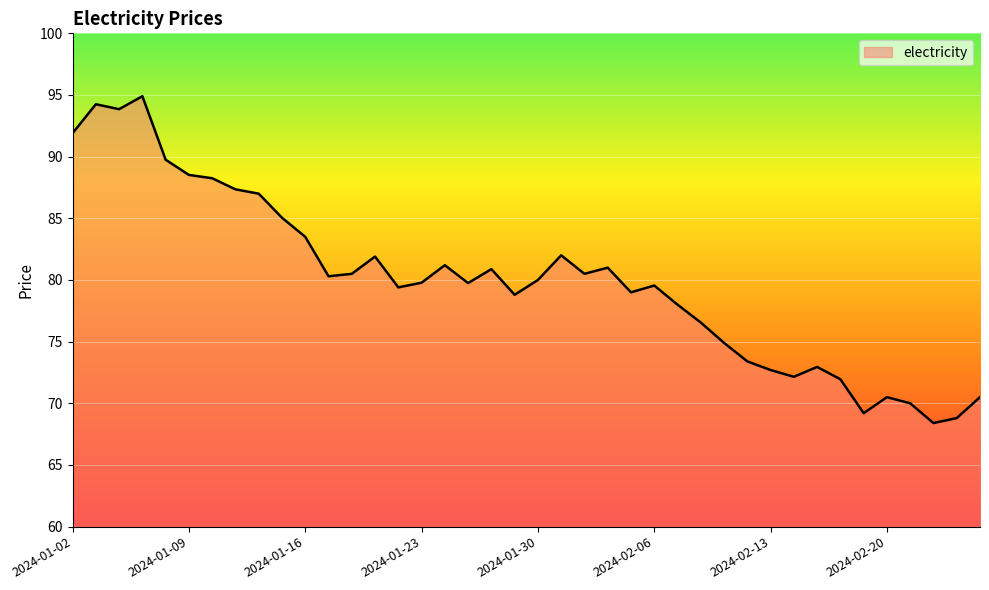

Does the chart display data point markers on the line(s)?

No